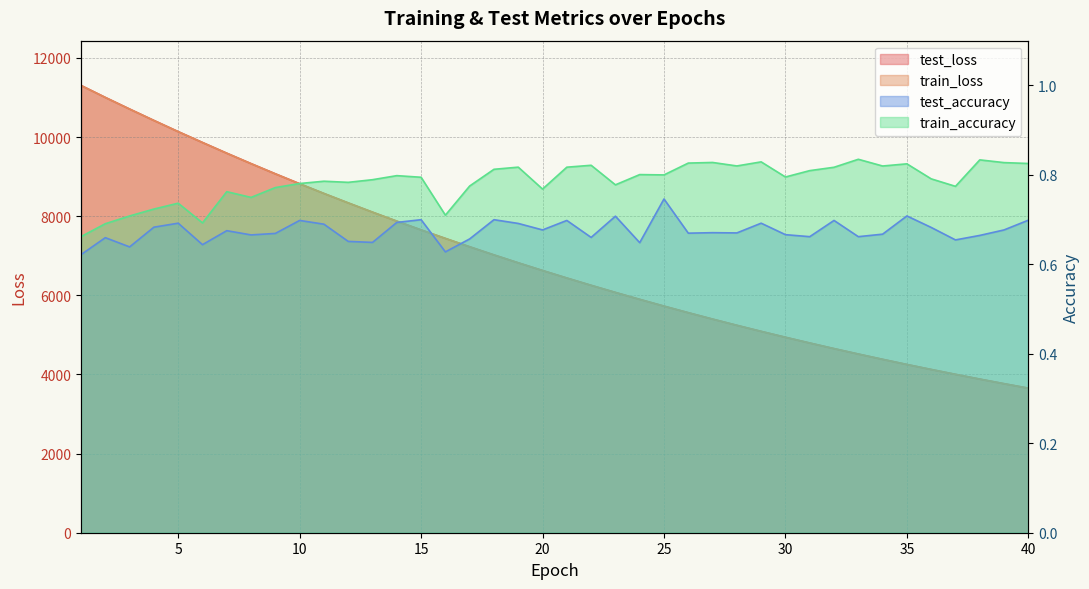

Which series has the widest spread of values?

test_loss